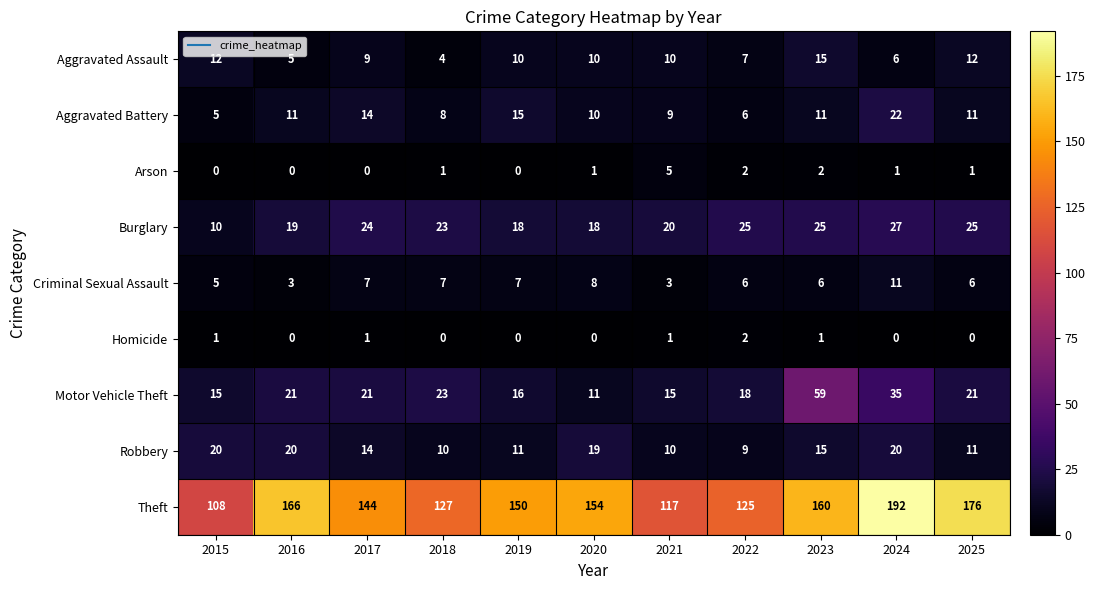

How many distinct data groups are displayed?

9